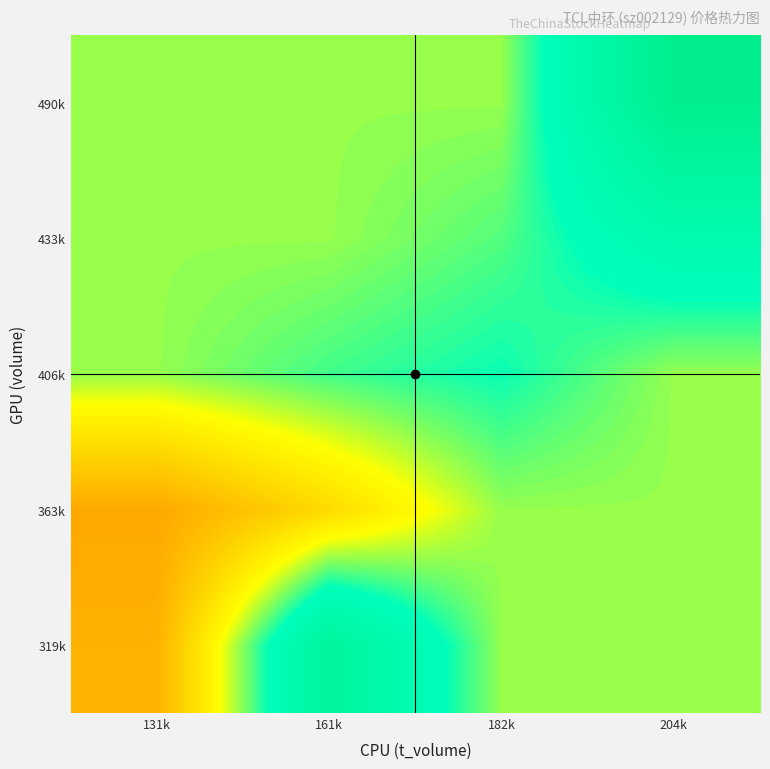

Which label corresponds to the smallest value in the chart?

131k